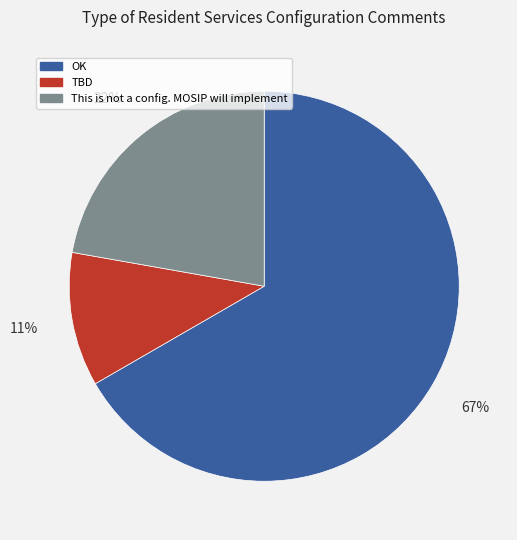

True or false: TBD accounts for 11% of the total.

True